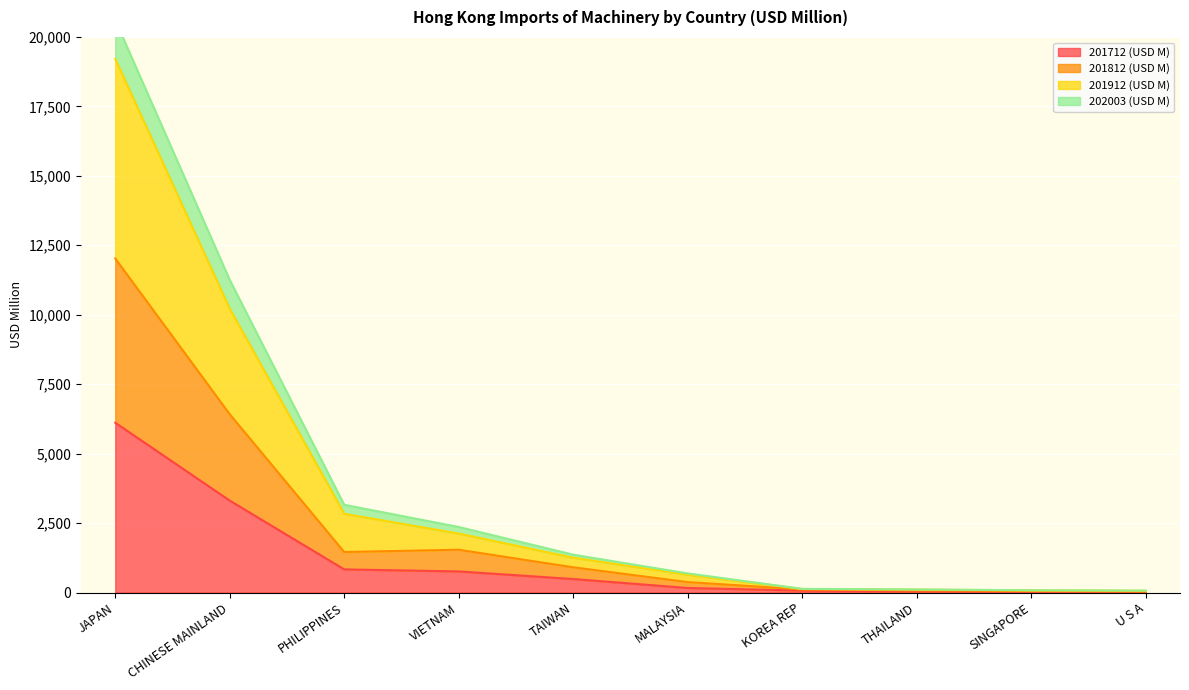

Does the chart display data point markers on the line(s)?

No